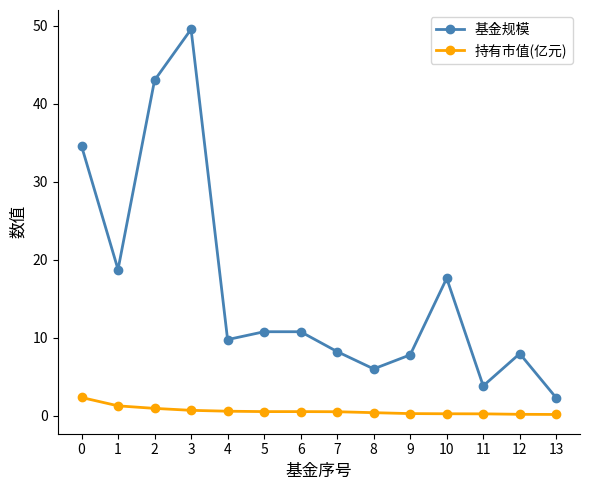

The 持有市值(亿元) series shows 0.7 at 3. True or false?

True